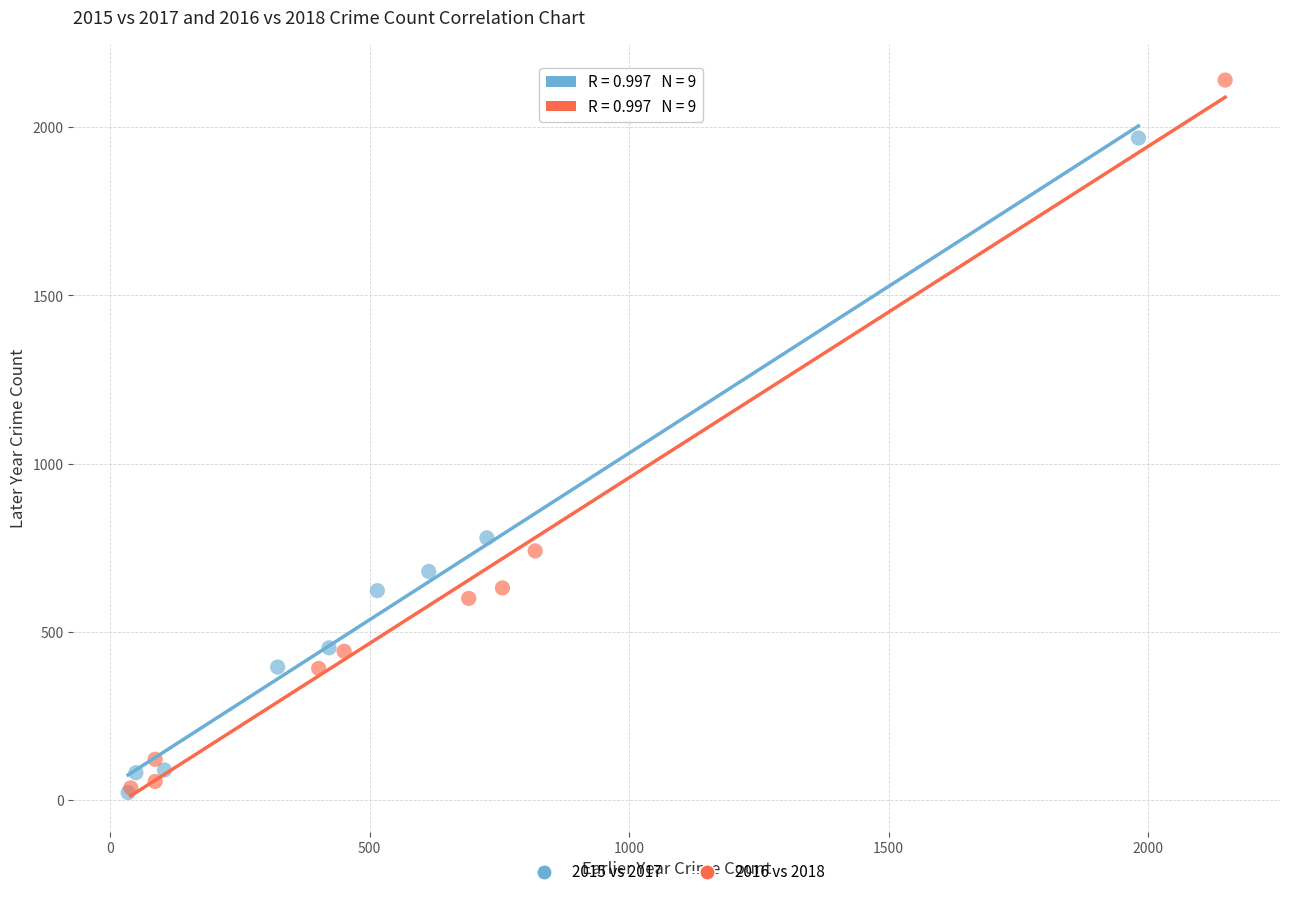

Which series has the largest Y range (max minus min)?

2016 vs 2018